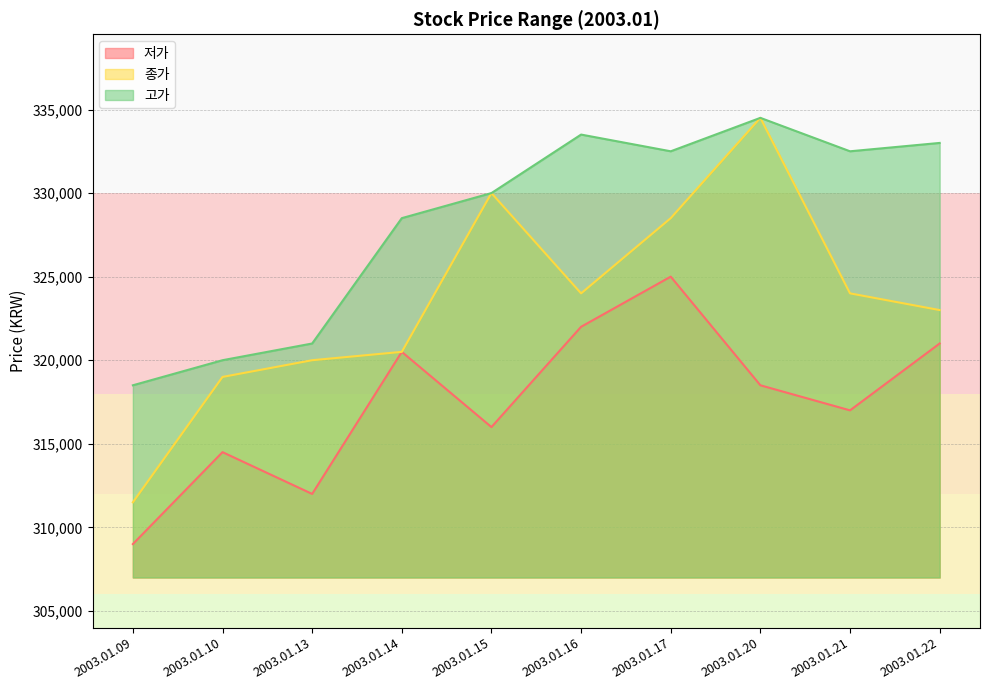

Where does the 고가 series first go above 332500?

2003.01.16